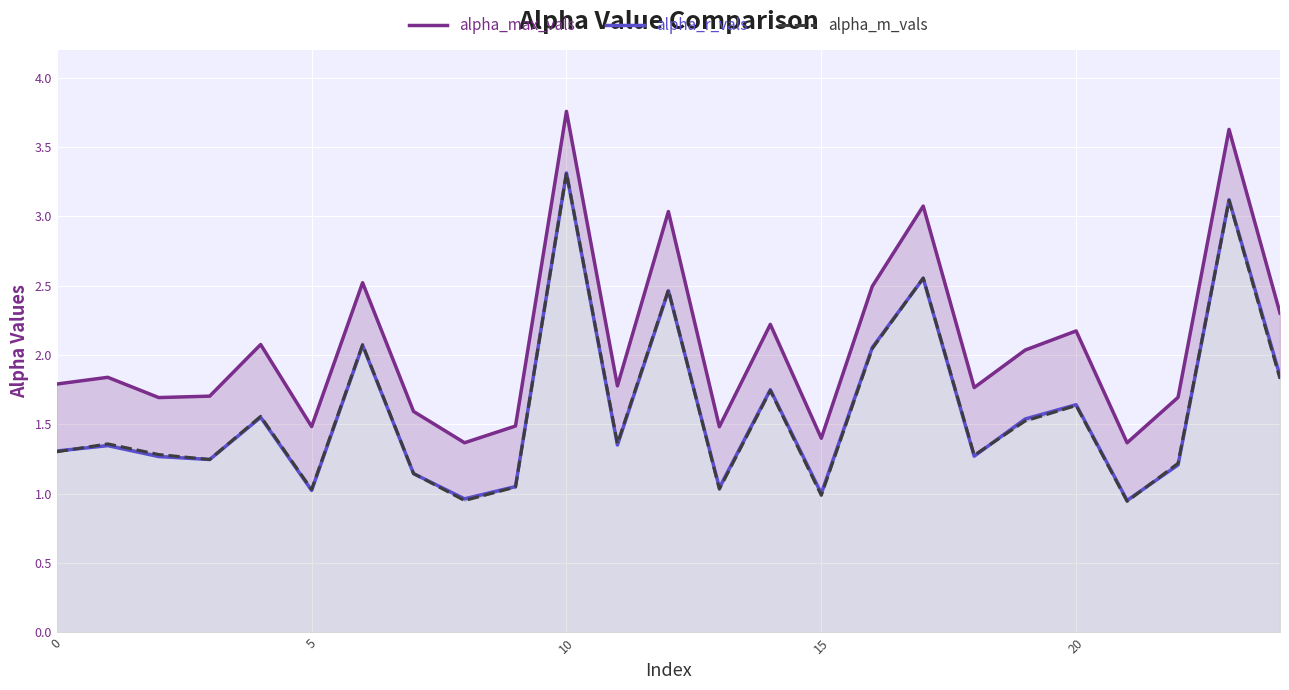

What is the average value of the alpha_r_vals series?

1.6